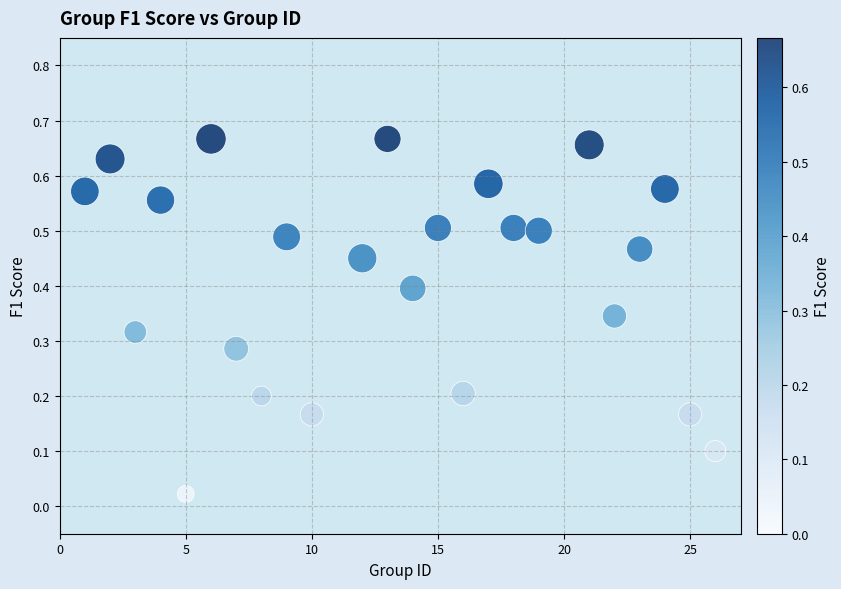

What is the range of X values (max minus min)?

25.0